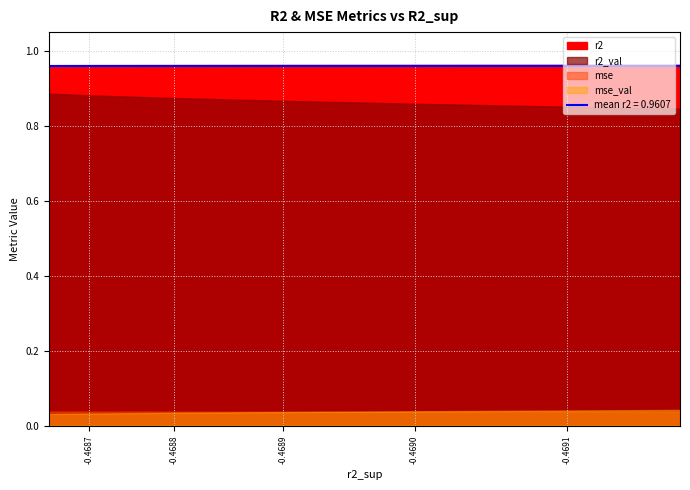

The mse_val series shows 0.0 at model_5_47_3. True or false?

False